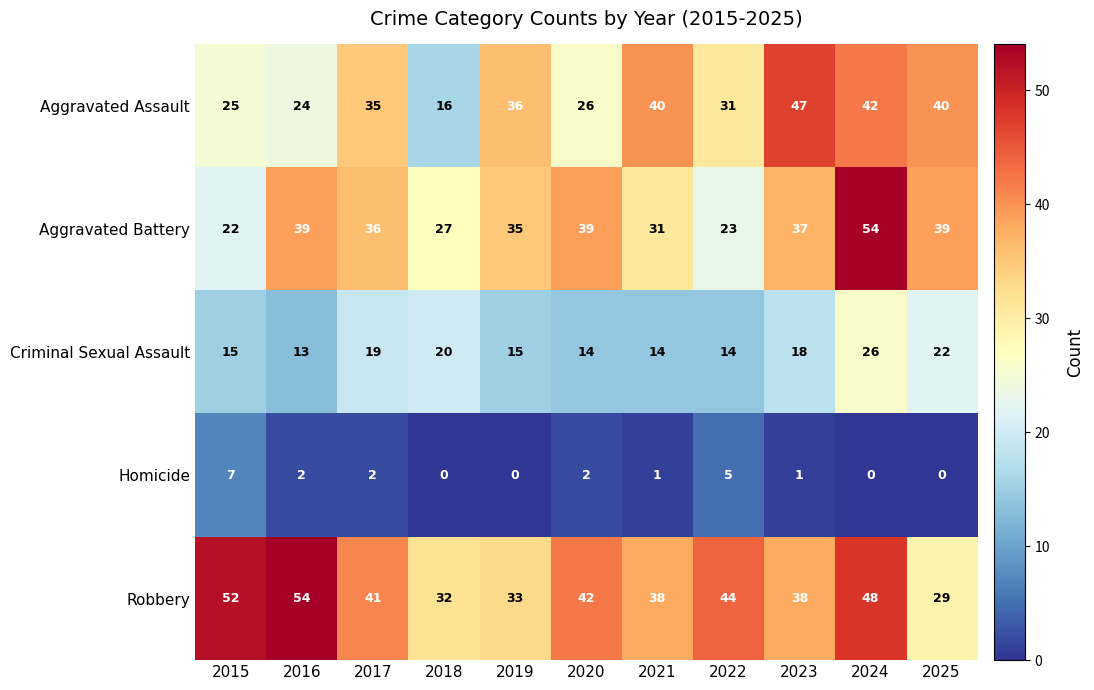

Between 2017 and 2025, which series saw the biggest shift?

Robbery